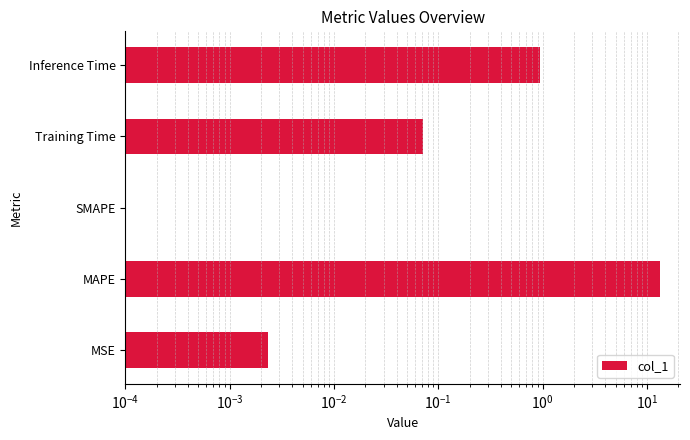

How many series are shown in this chart?

1